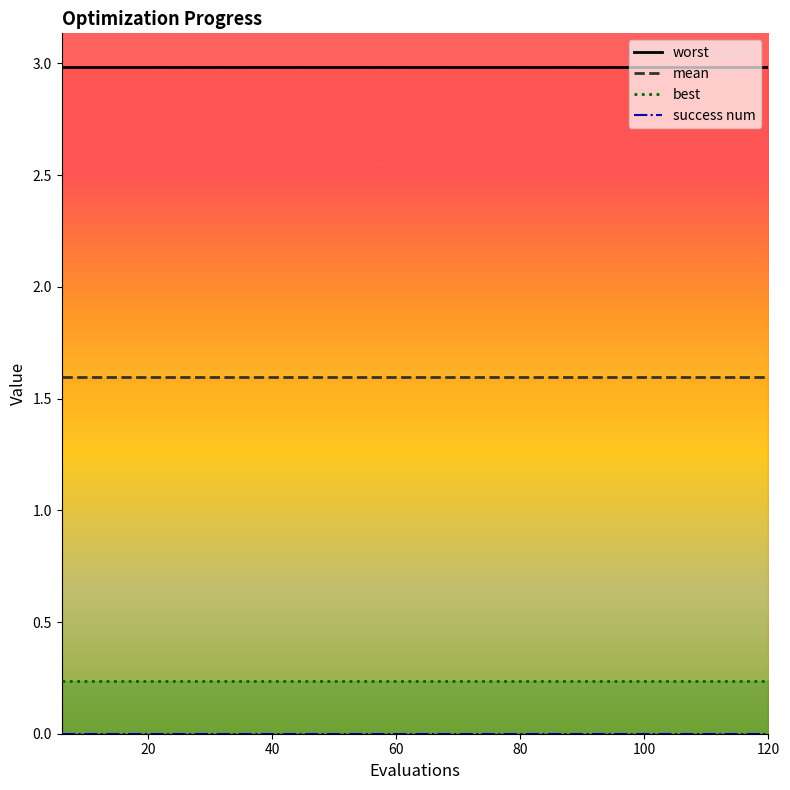

Is it true that worst equals 1.3 at 20?

False